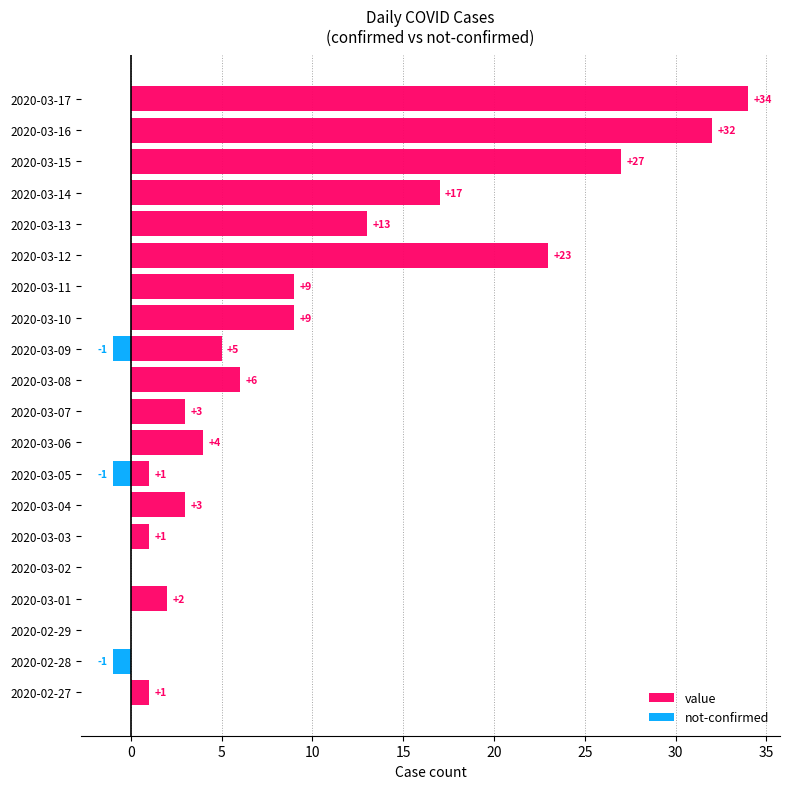

Which series has the widest spread of values?

value